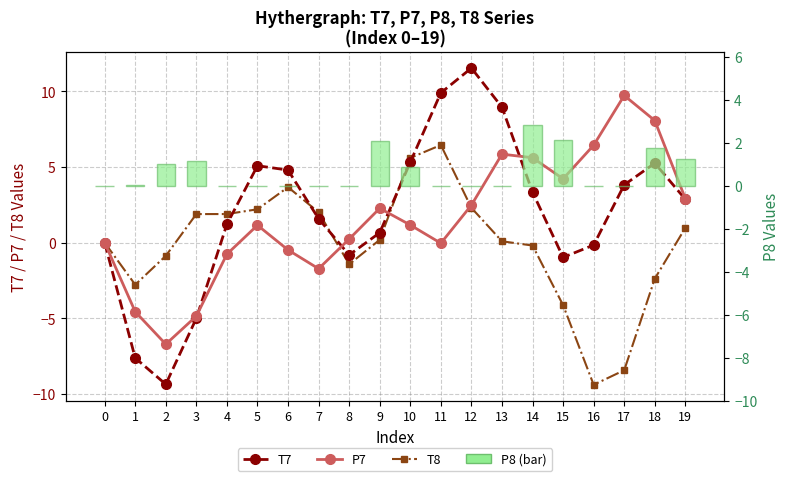

What is the value of the T7 bar at the 11th from the left?

5.3